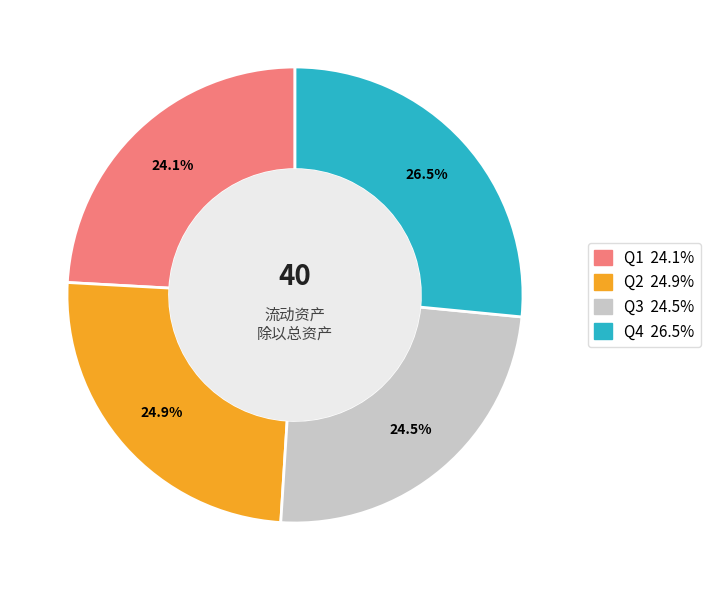

How many slices are in this pie chart?

4